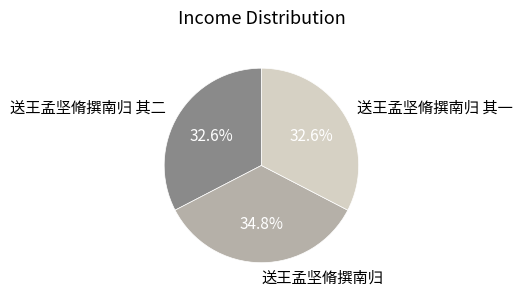

To the nearest percent, what portion does 送王孟坚脩撰南归 represent?

35%